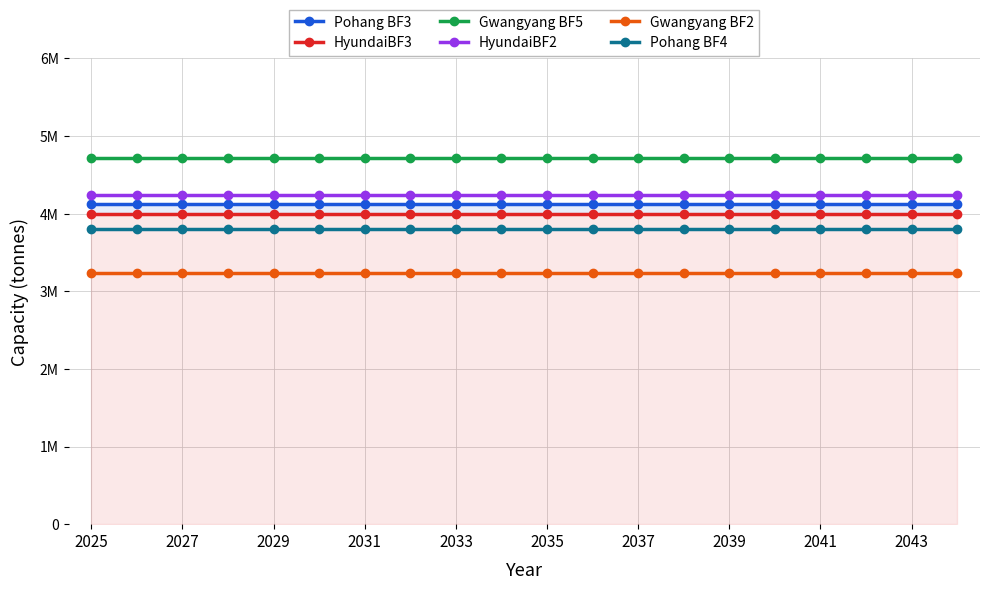

What is the value of the Pohang BF3 point at the 10th from the left?

4128000